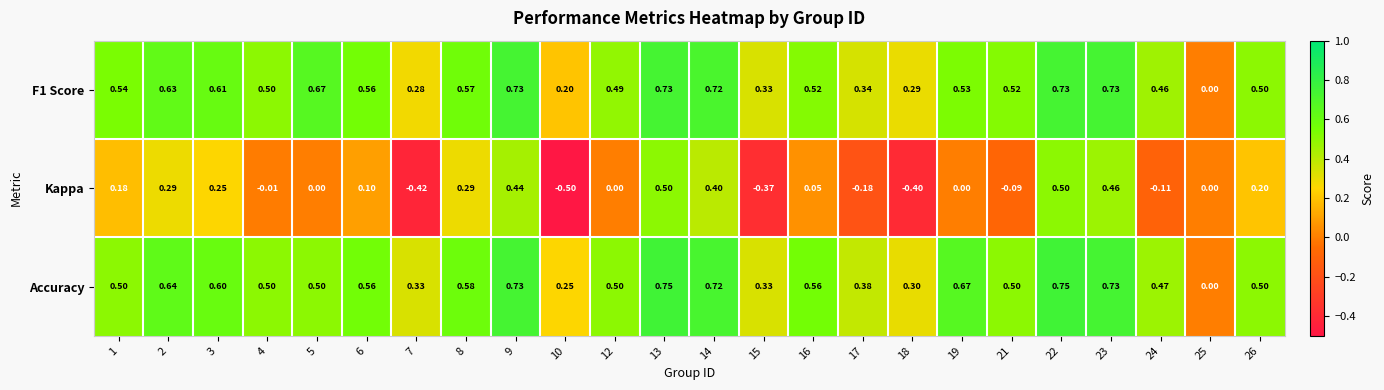

Which series has the largest total across all categories?

Accuracy